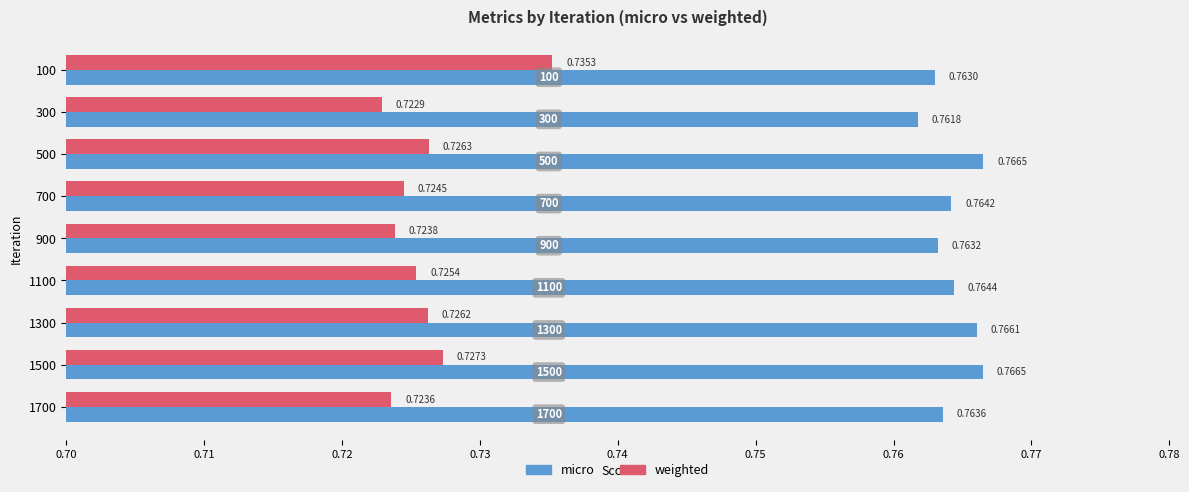

What is the sum of all micro values?

6.9